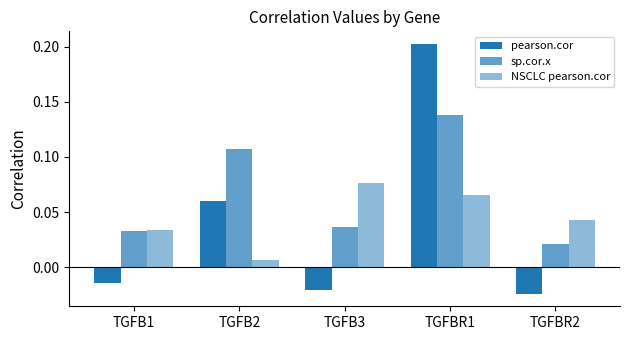

At which category does the chart reach its minimum across all series?

TGFBR2